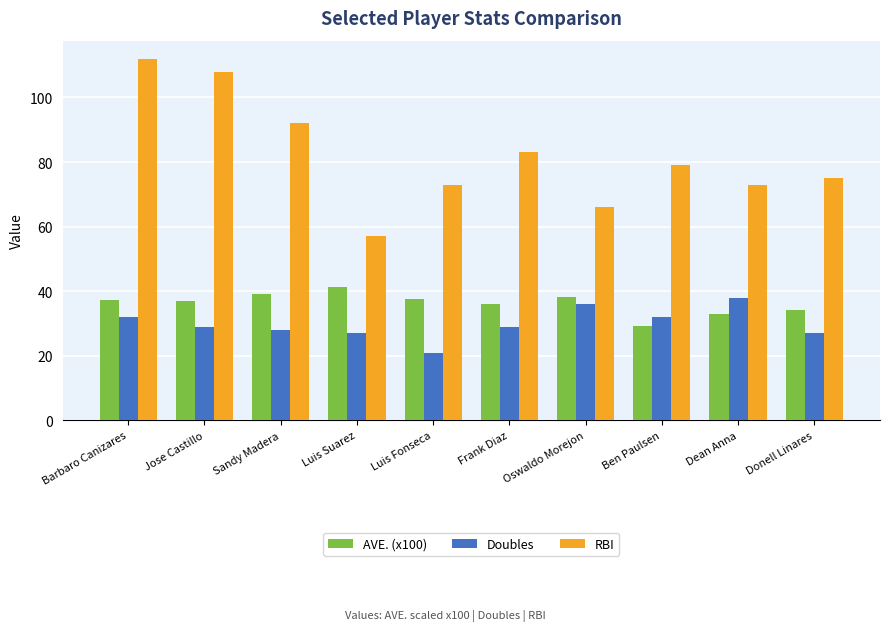

What position from the right is Frank Diaz?

5